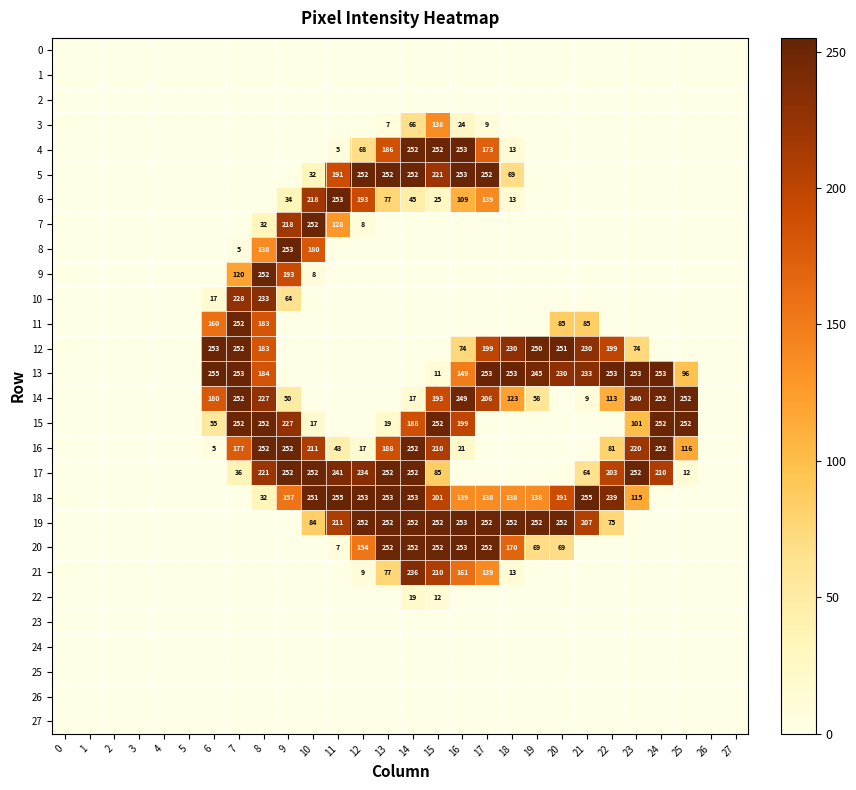

Is the value of 16 at 11 greater than the value of 4 at 13?

No